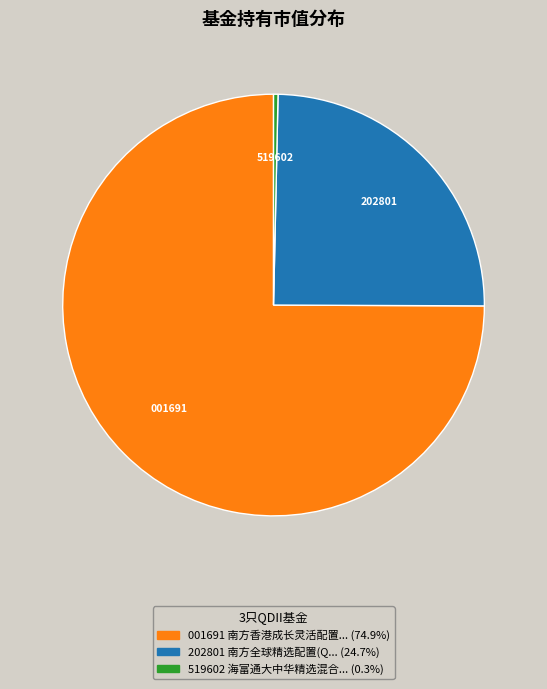

Does any single category account for the majority?

Yes